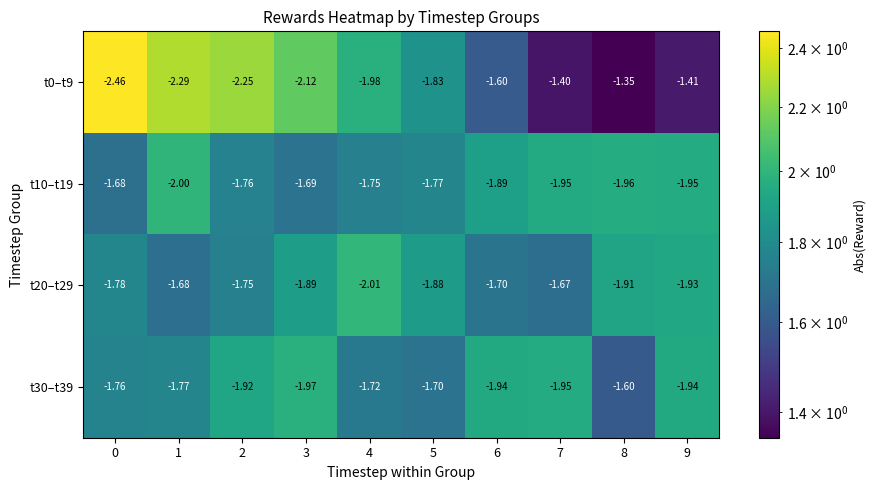

Is the value of t0–t9 at 2 greater than the value of t30–t39 at 4?

No